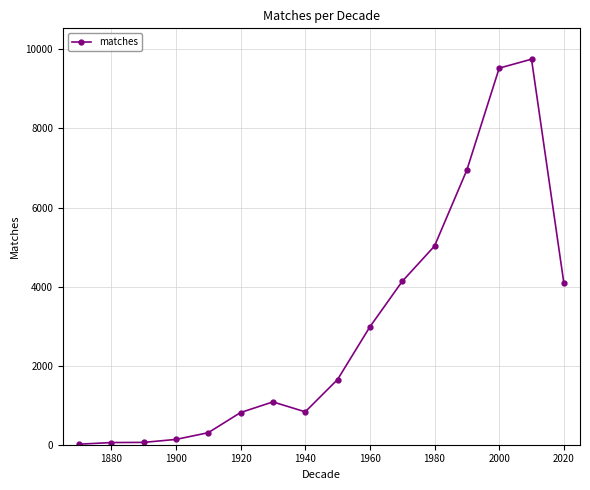

How many data points does each series have?

16